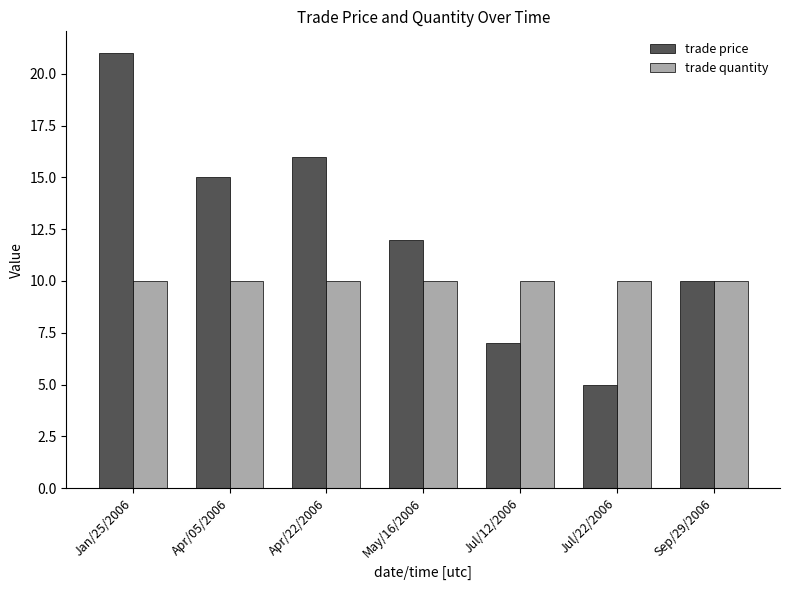

How many data points does each series have?

7